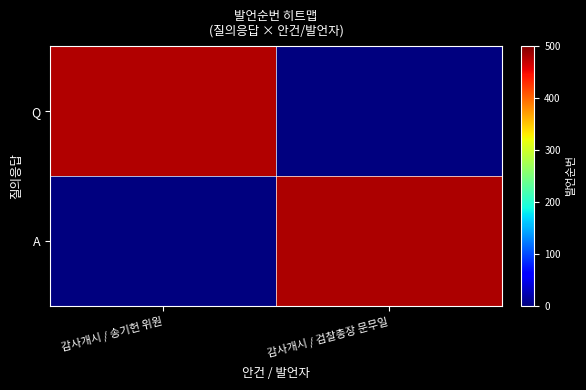

Which has a higher value, 감사개시 / 검찰총장 문무일 or 감사개시 / 송기헌 위원?

감사개시 / 송기헌 위원